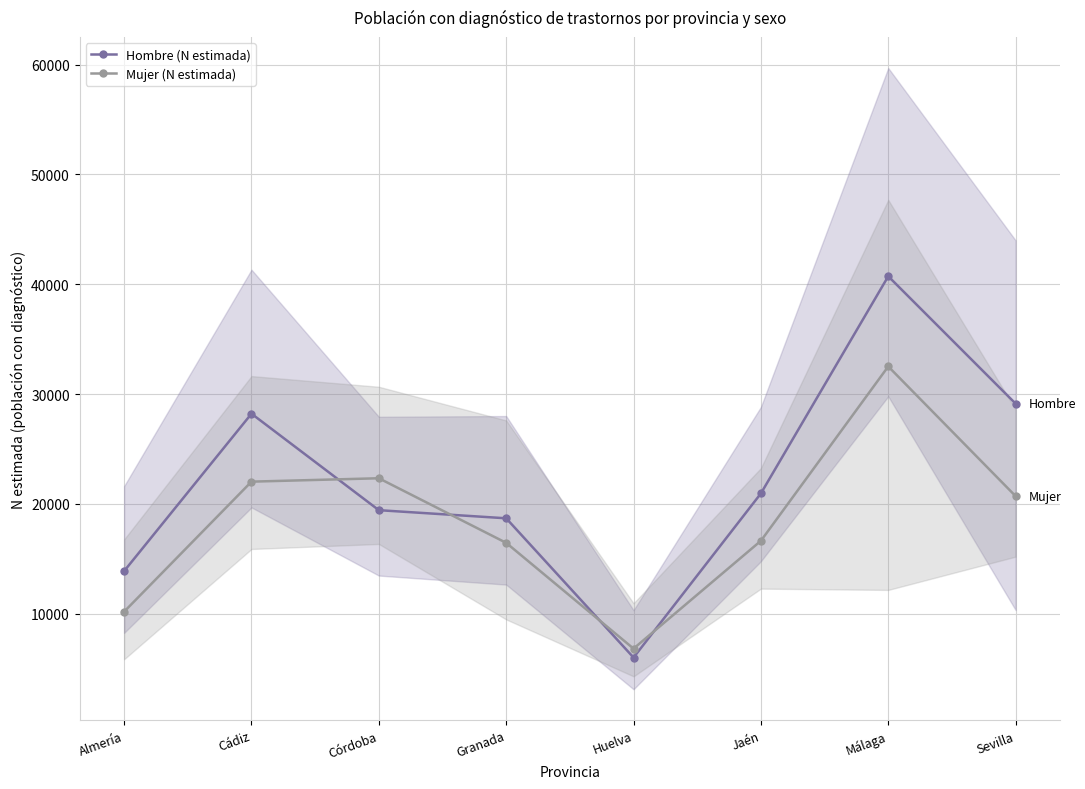

How many values in the Hombre (N estimada) series exceed 20943?

3